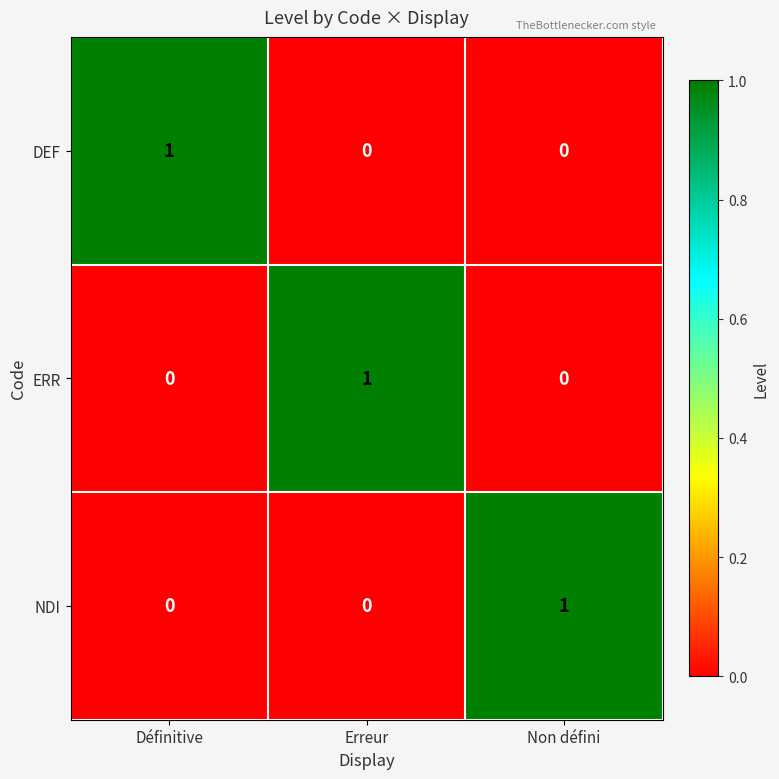

The value of ERR at Erreur is 0. True or false?

False